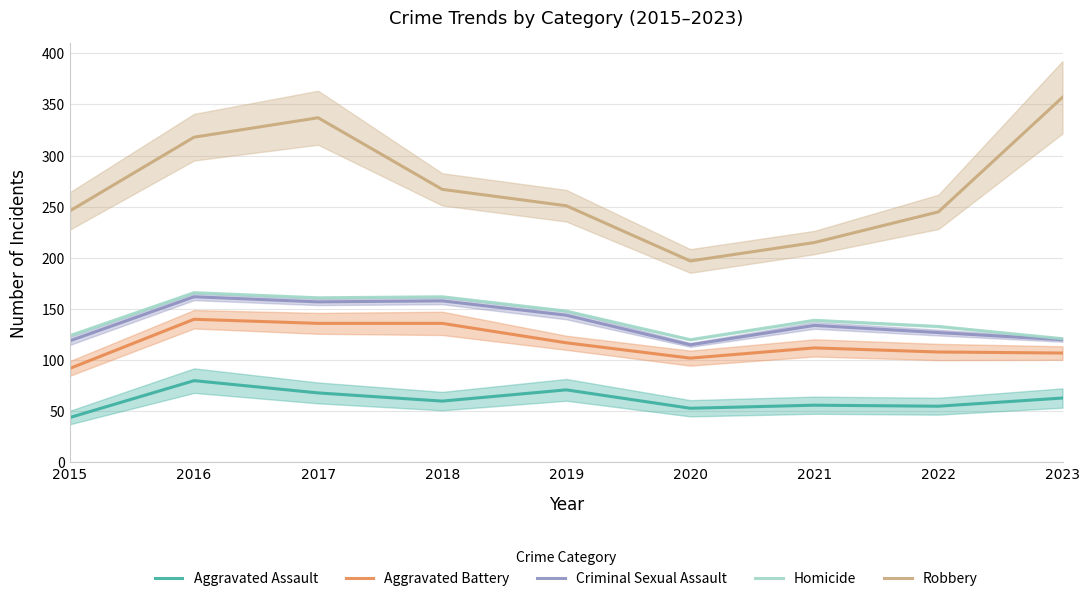

At which label does Robbery first exceed 251?

2016